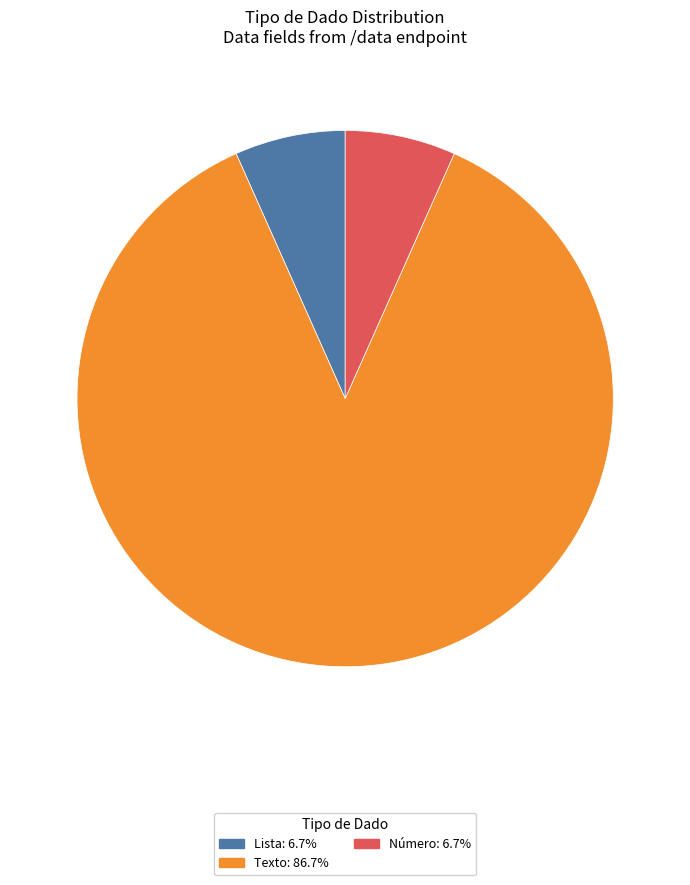

How many segments does this pie chart have?

3